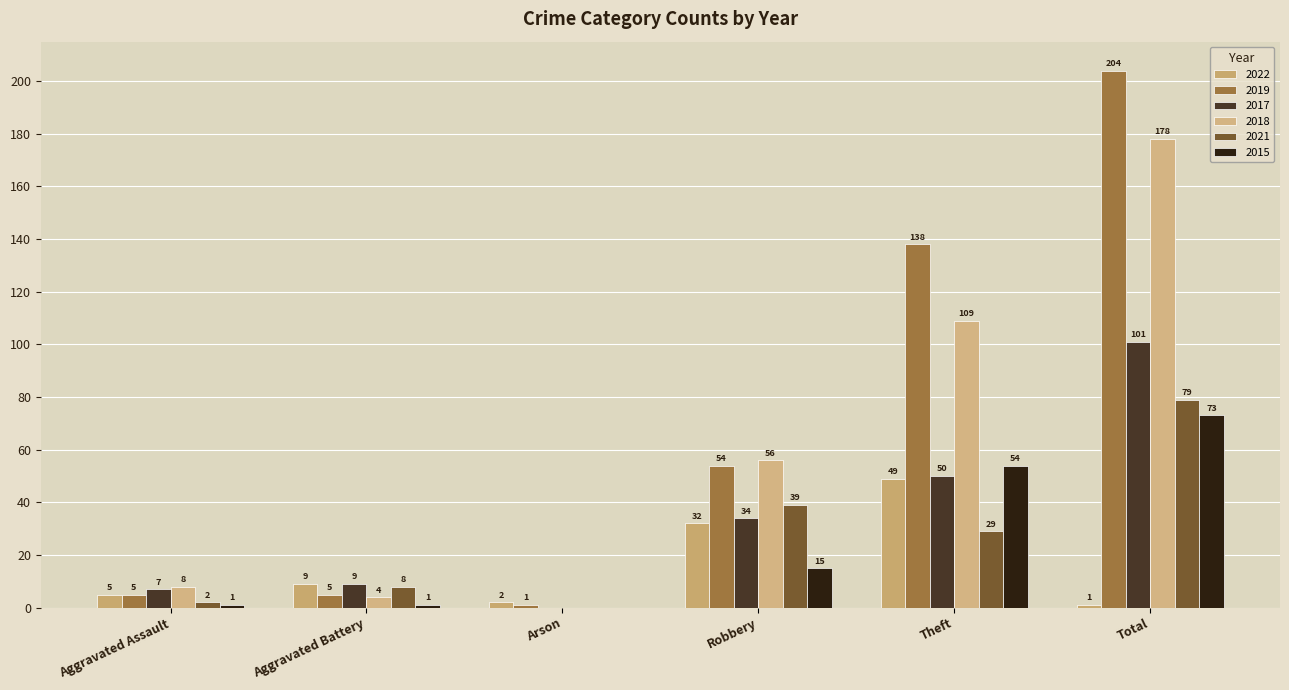

Which series has the largest range (max minus min)?

2019